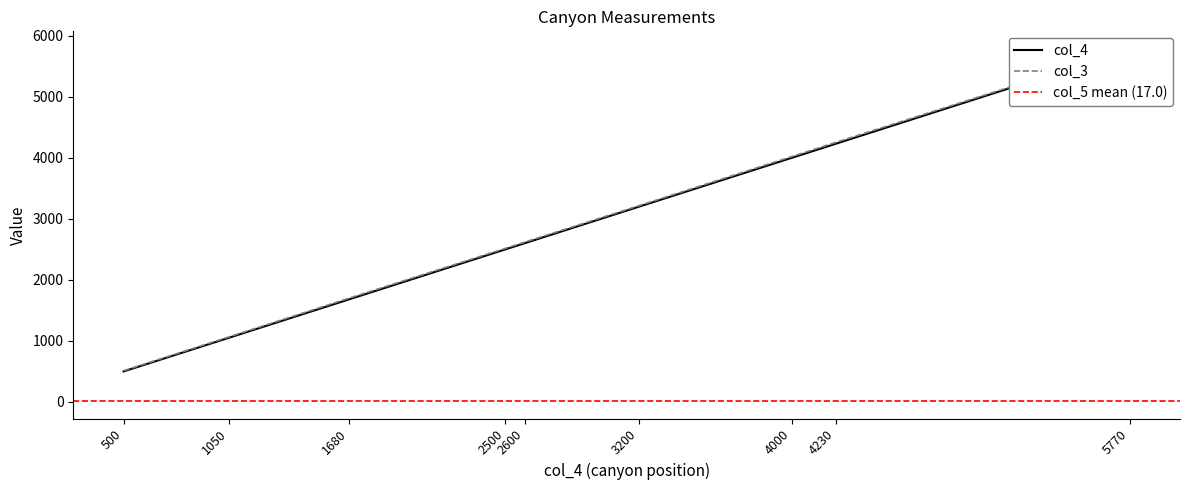

Reading right to left, list all the values displayed in this chart.

canyon_left: 5770=5770.0	4230=4230.0	4000=4000.0	3200=3200.0	2600=2600.0	2500=2500.0	1680=1680.0	1050=1050.0	500=500.0
col_4: 5770=5784.0	4230=4252.8	4000=4020.8	3200=3216.0	2600=2617.6	2500=2516.8	1680=1699.2	1050=1064.0	500=512.0